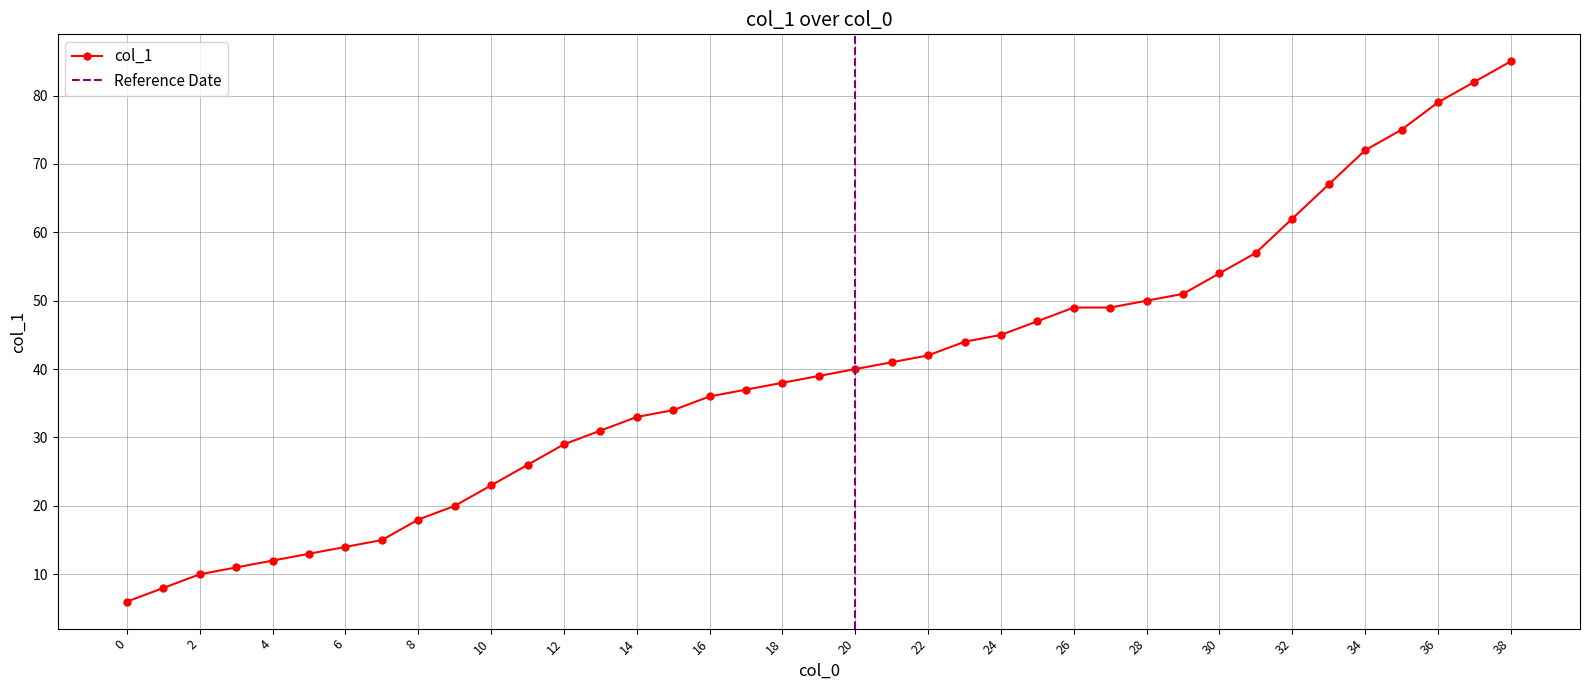

Does the chart display data point markers on the line(s)?

Yes